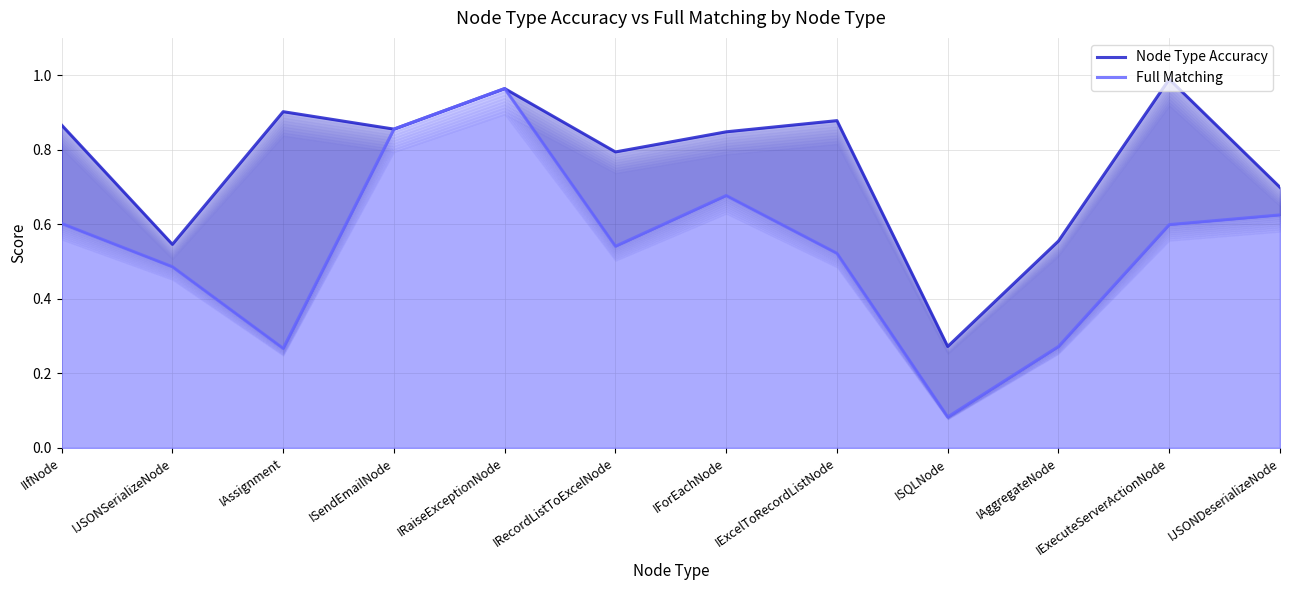

In Full Matching, how many points are higher than both neighbors (excluding endpoints)?

2